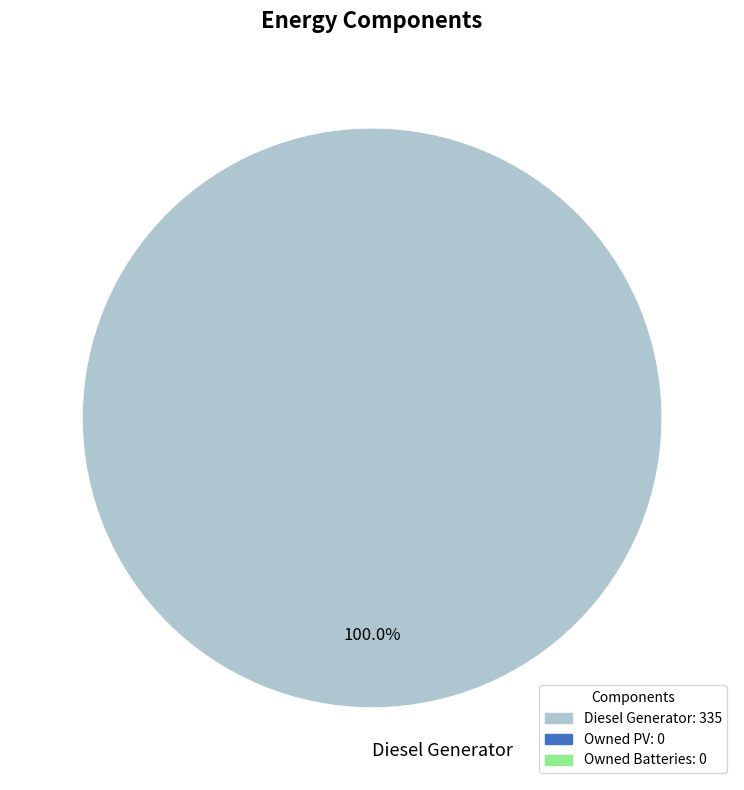

Rank the categories by value from highest to lowest.

Diesel Generator